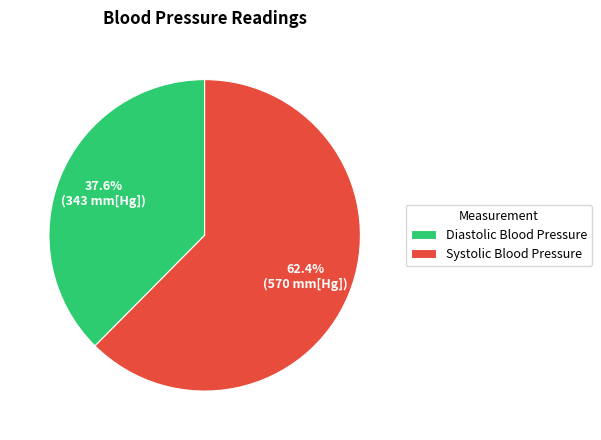

Which category has the smallest portion of the pie?

Diastolic Blood Pressure